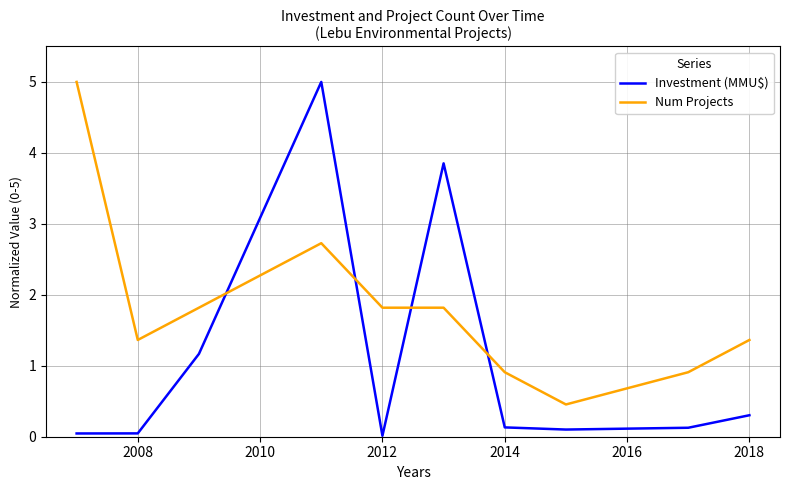

What is the difference between the maximum and minimum values in the Num Projects series?

4.5